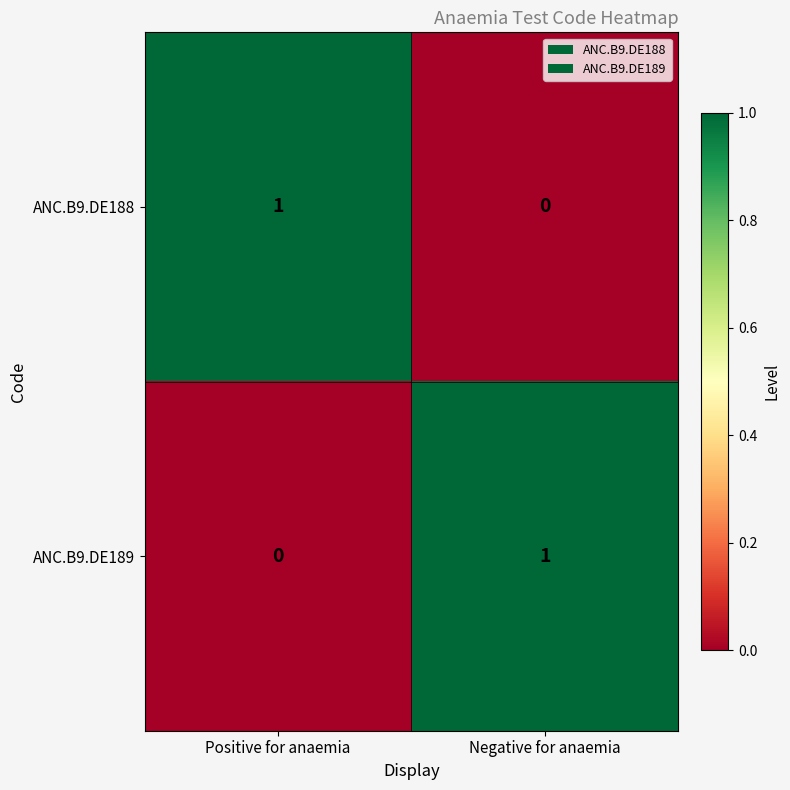

How many series are shown in this chart?

2